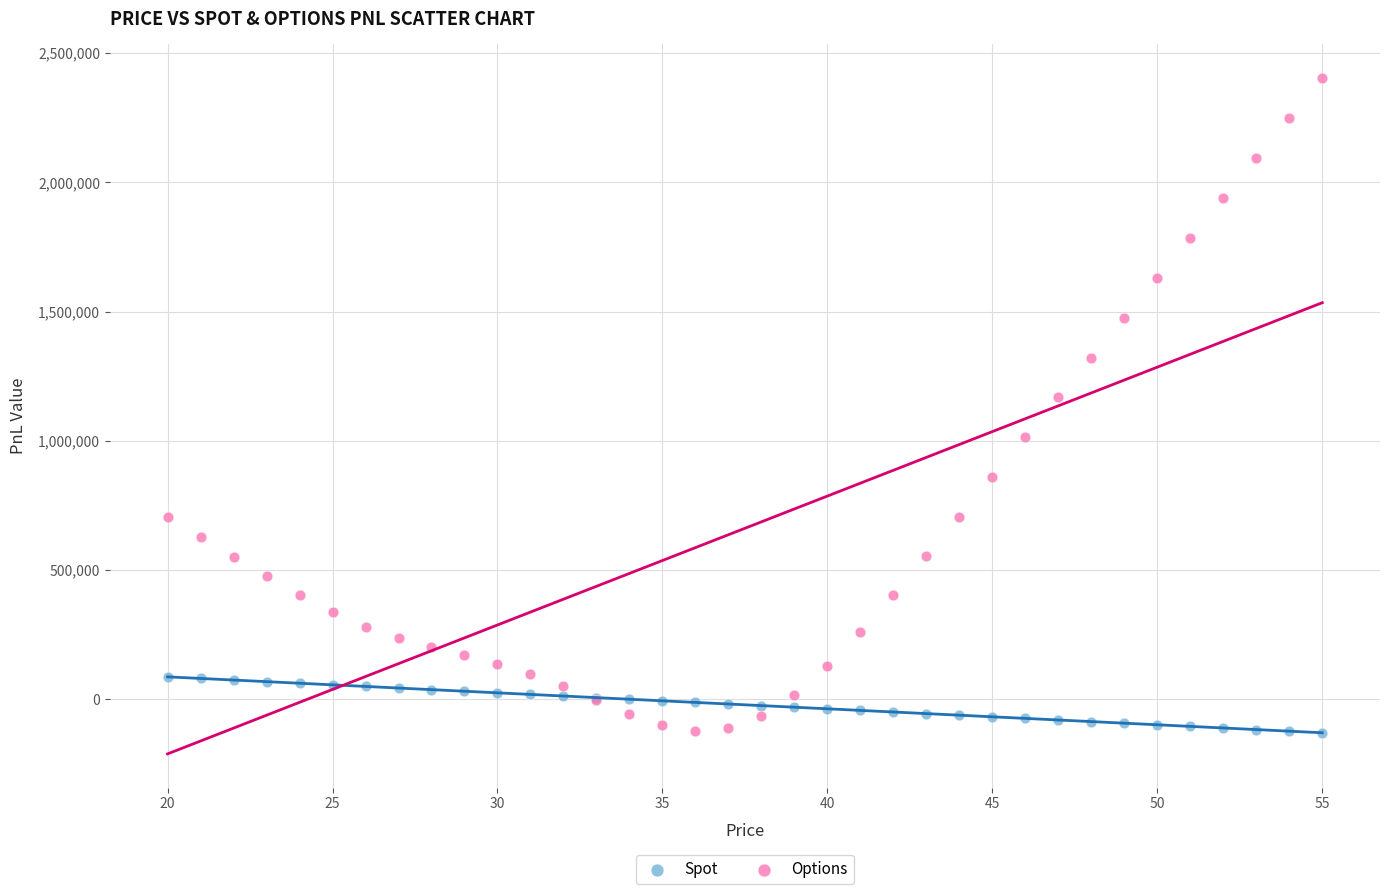

Which series has the widest spread of Y values?

Options